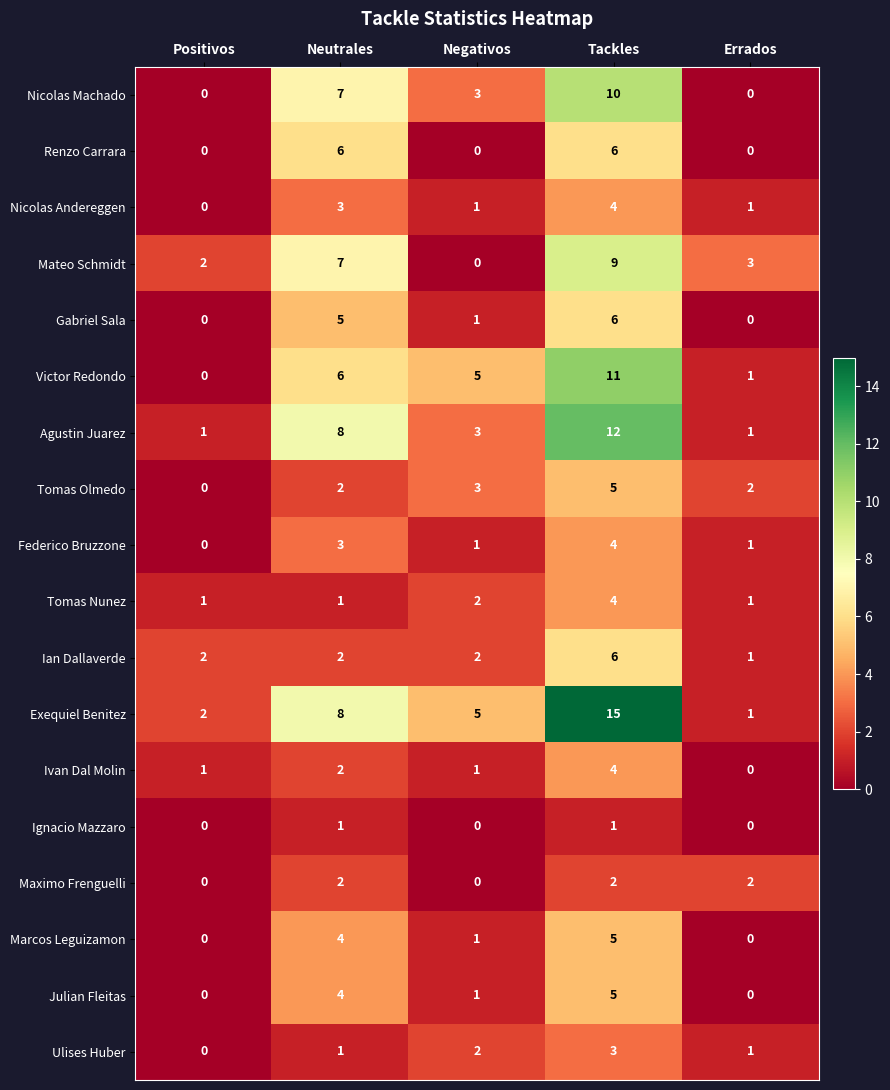

What is the difference between the Exequiel Benitez values at Tackles and Positivos?

13